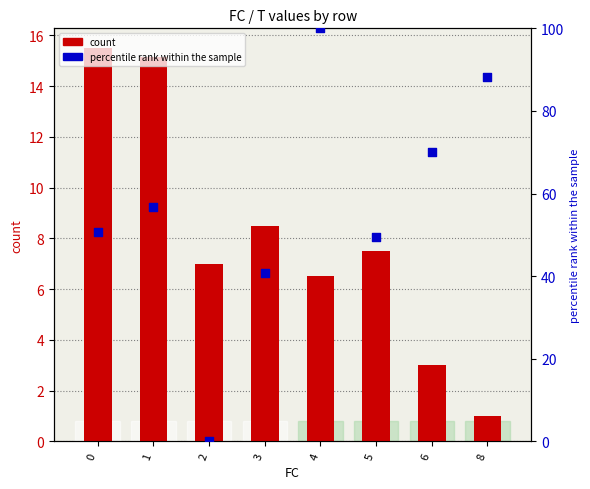

At which category is the sum across all series the highest?

4